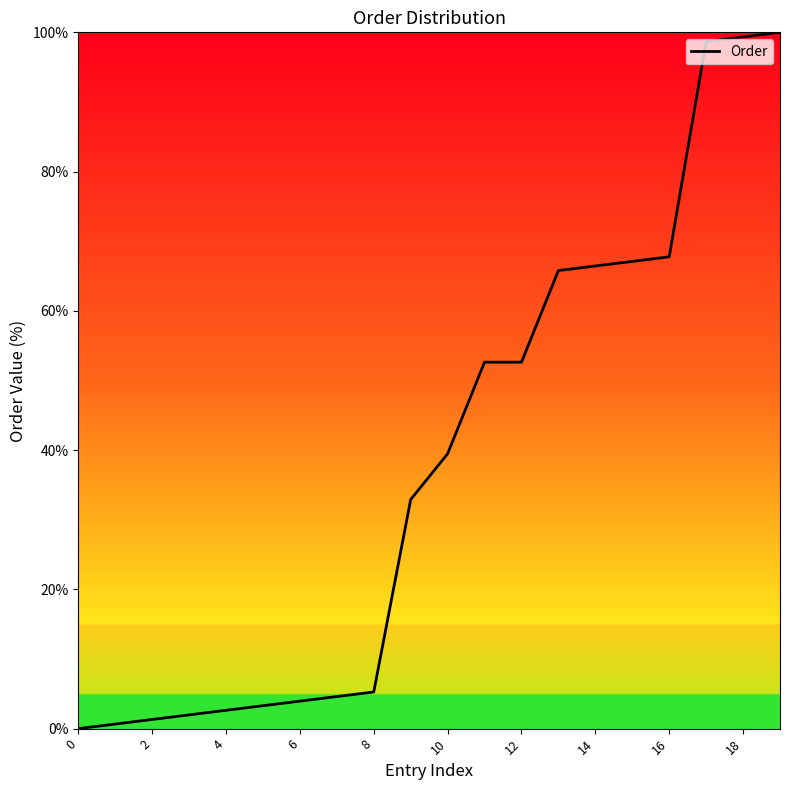

What is the greatest value displayed?

100.0